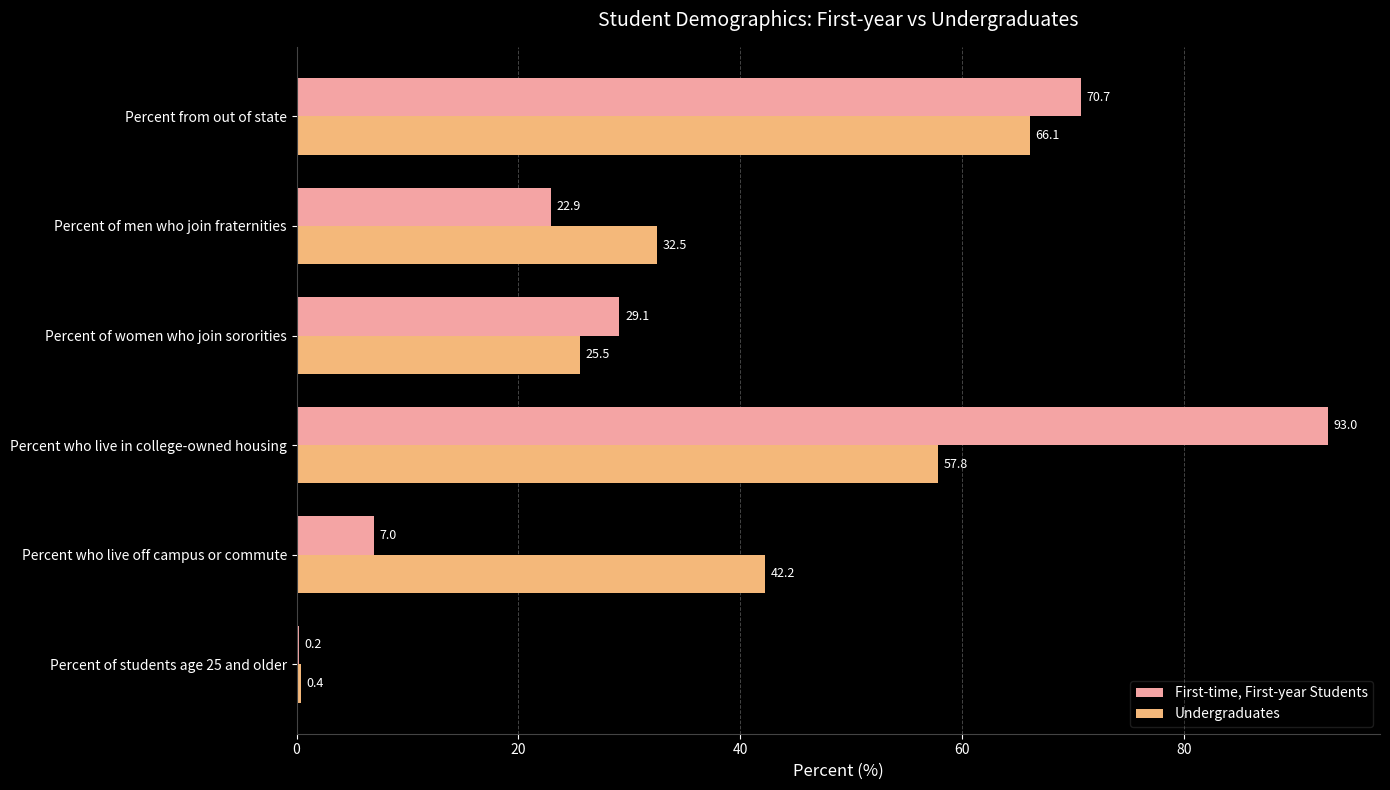

How many values in the First-time, First-year Students series exceed 29?

3